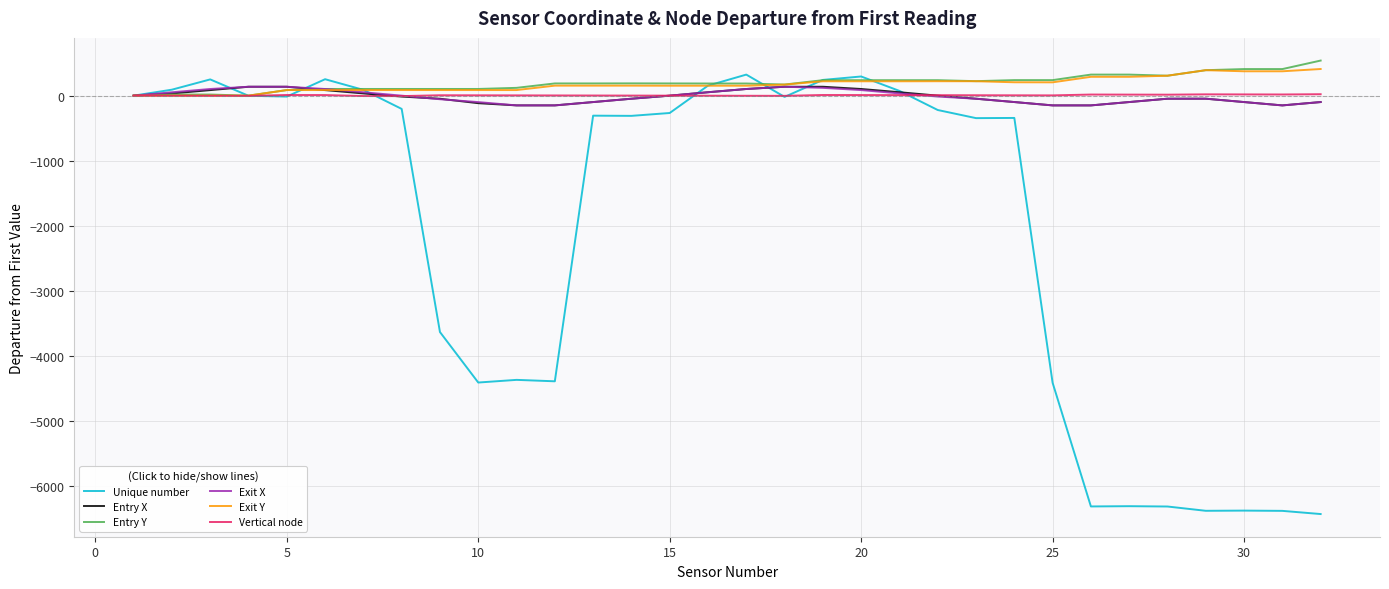

How many values in the Entry X series are below -14?

16